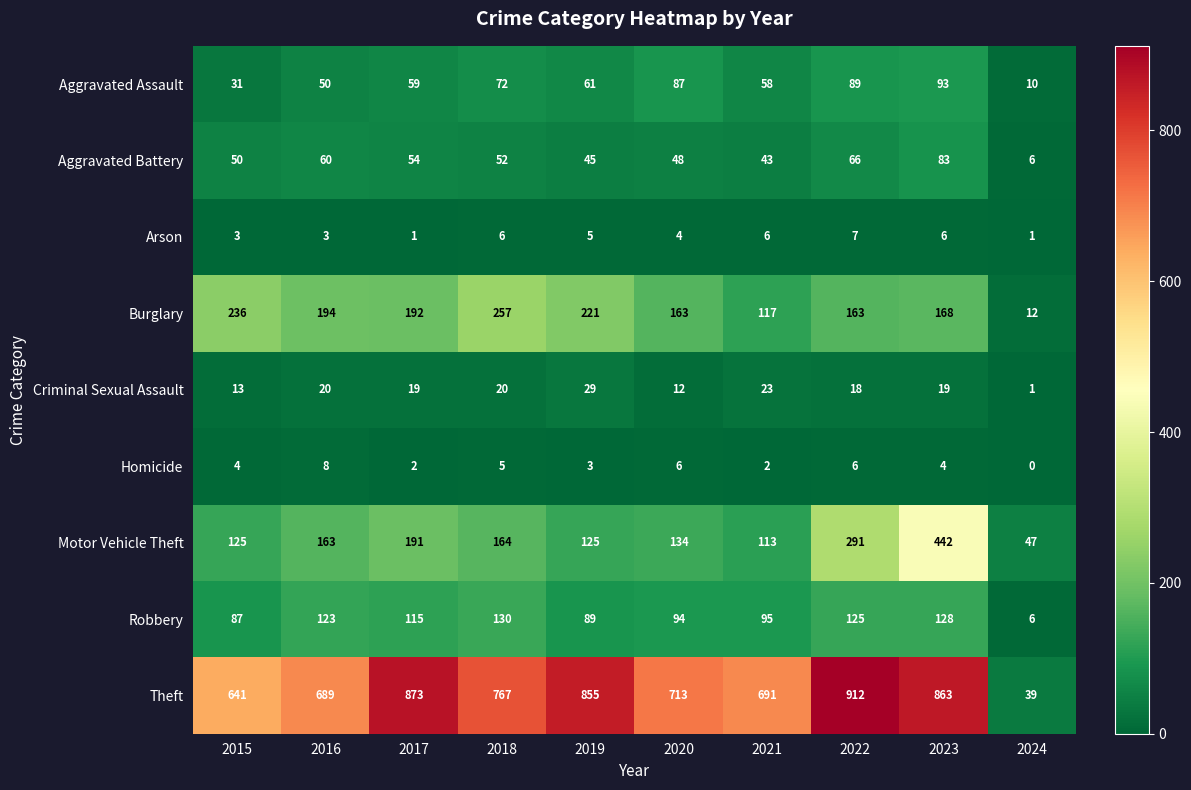

List the series in order of their peak value, highest first.

Theft, Motor Vehicle Theft, Burglary, Robbery, Aggravated Assault, Aggravated Battery, Criminal Sexual Assault, Homicide, Arson